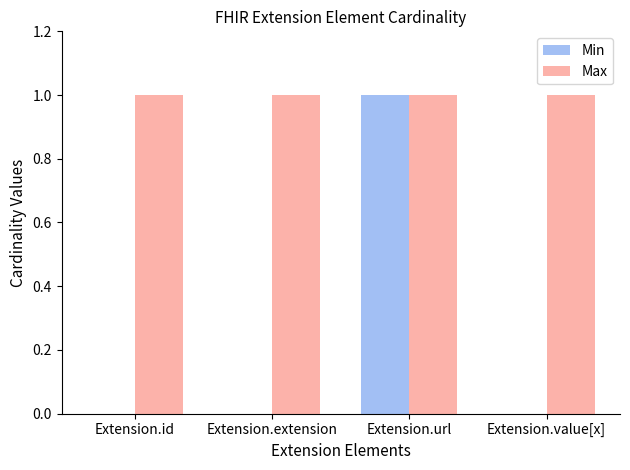

Does the chart contain stacked bars?

No